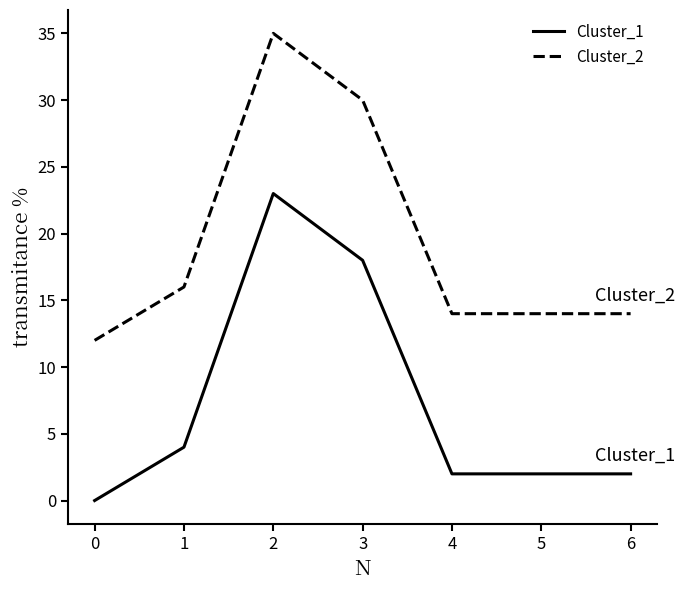

What is the spread (max minus min) of values at 3?

12